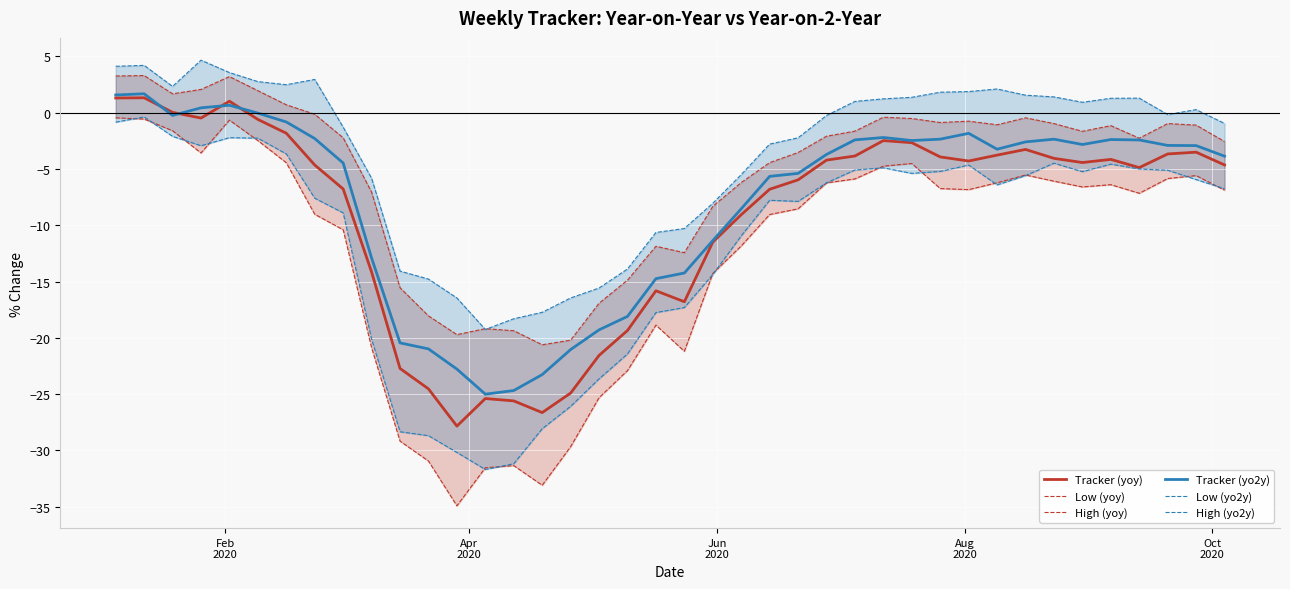

Is this an area chart (filled region under the line)?

No